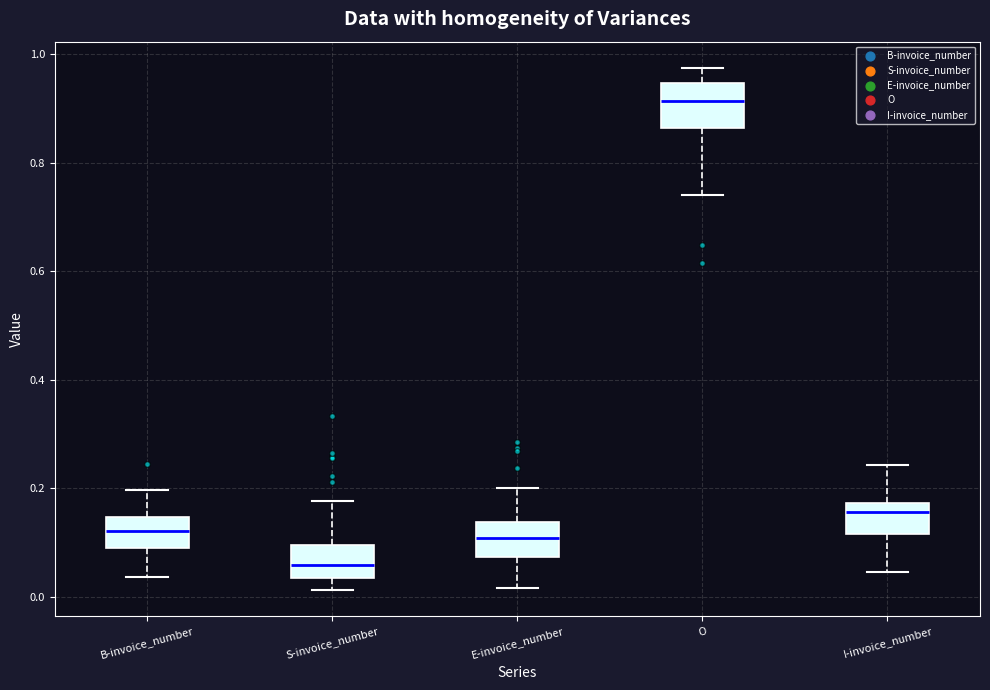

Which box has the highest median line?

O